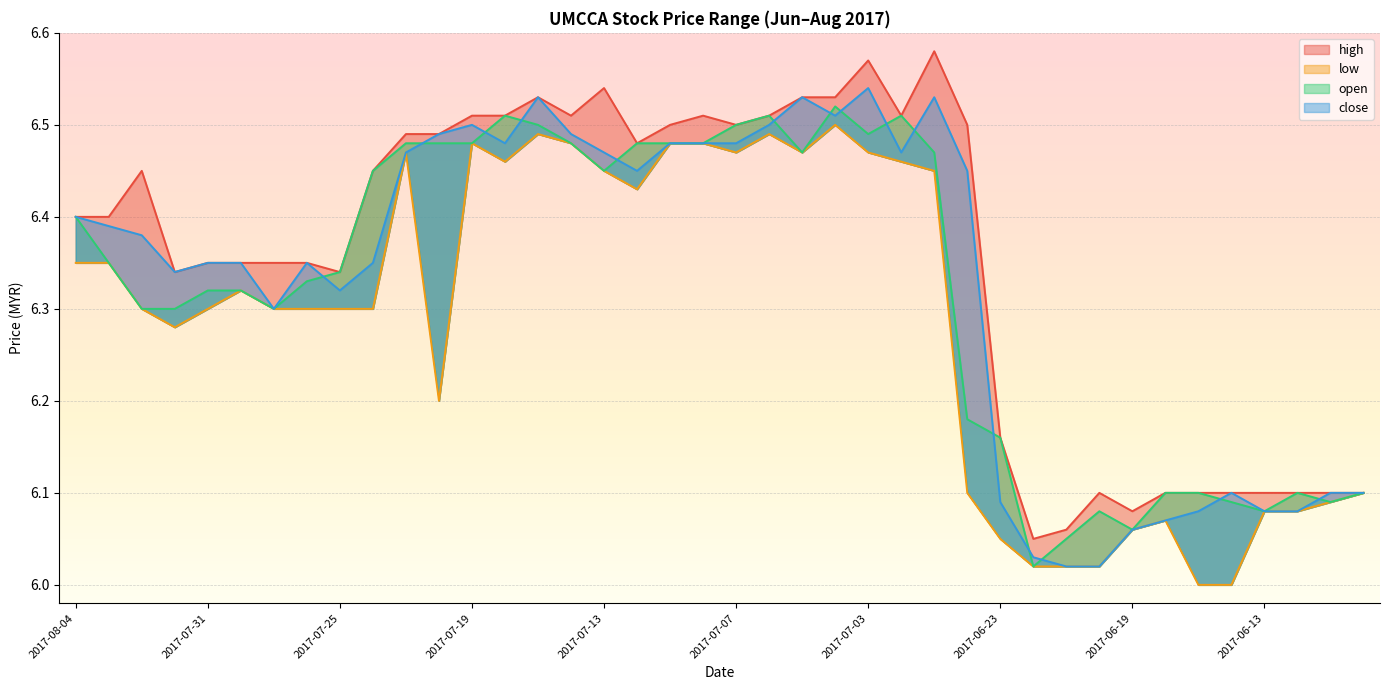

True or false: low and open cross at least once.

False